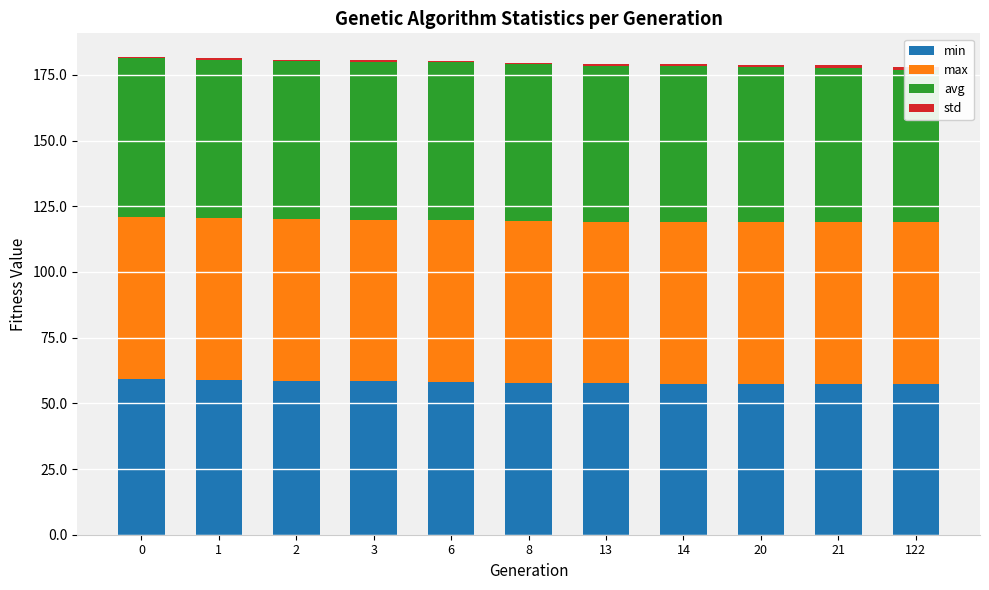

What is the highest value of the avg series?

60.6